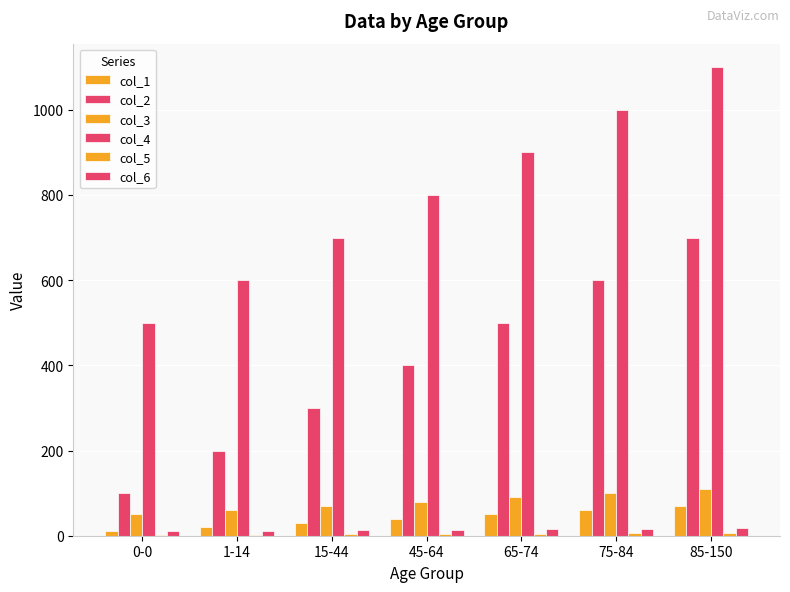

What position from the left is 75-84?

6